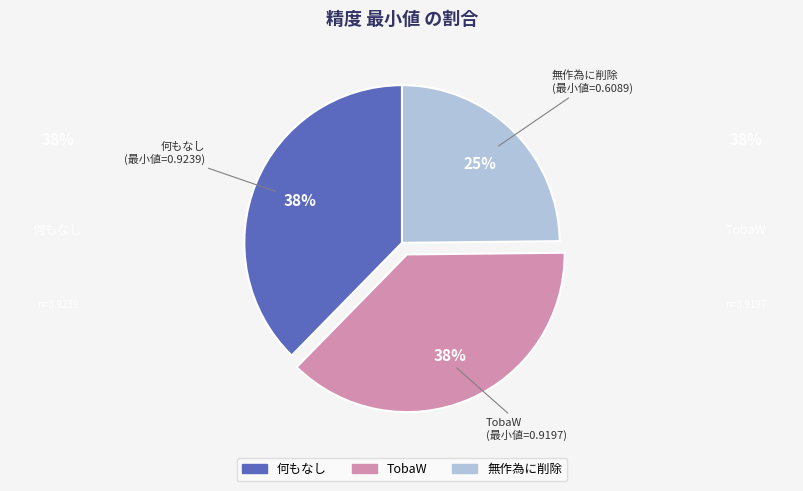

To the nearest percent, what is the average slice percentage?

33%